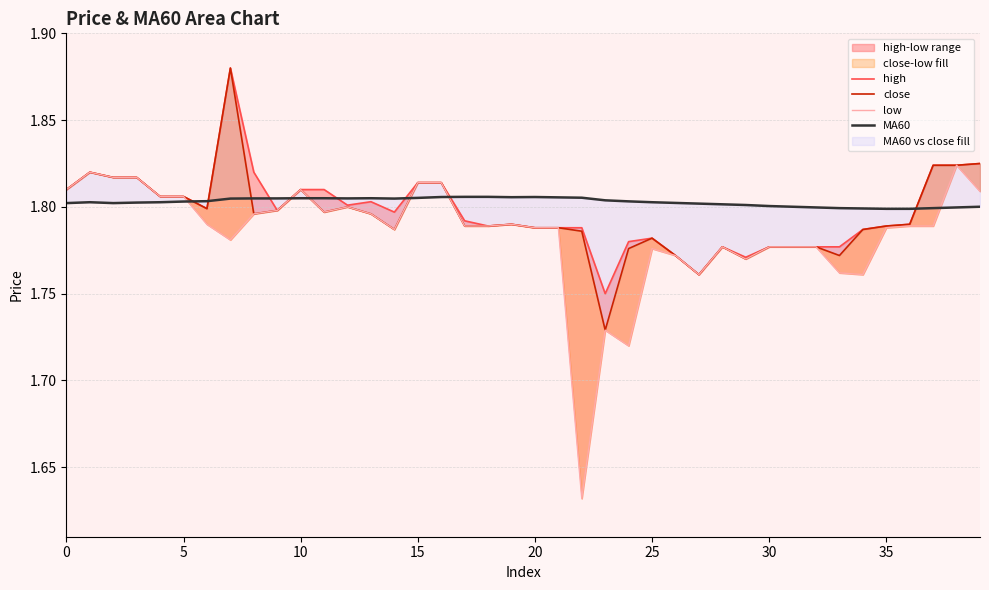

Reading left to right, transcribe all the data shown in this chart.

high: 1.8	1.8	1.8	1.8	1.8	1.8	1.8	1.9	1.8	1.8	1.8	1.8	1.8	1.8	1.8	1.8	1.8	1.8	1.8	1.8	1.8	1.8	1.8	1.8	1.8	1.8	1.8	1.8	1.8	1.8	1.8	1.8	1.8	1.8	1.8	1.8	1.8	1.8	1.8	1.8
close: 1.8	1.8	1.8	1.8	1.8	1.8	1.8	1.9	1.8	1.8	1.8	1.8	1.8	1.8	1.8	1.8	1.8	1.8	1.8	1.8	1.8	1.8	1.8	1.7	1.8	1.8	1.8	1.8	1.8	1.8	1.8	1.8	1.8	1.8	1.8	1.8	1.8	1.8	1.8	1.8
low: 1.8	1.8	1.8	1.8	1.8	1.8	1.8	1.8	1.8	1.8	1.8	1.8	1.8	1.8	1.8	1.8	1.8	1.8	1.8	1.8	1.8	1.8	1.6	1.7	1.7	1.8	1.8	1.8	1.8	1.8	1.8	1.8	1.8	1.8	1.8	1.8	1.8	1.8	1.8	1.8
MA60: 1.8	1.8	1.8	1.8	1.8	1.8	1.8	1.8	1.8	1.8	1.8	1.8	1.8	1.8	1.8	1.8	1.8	1.8	1.8	1.8	1.8	1.8	1.8	1.8	1.8	1.8	1.8	1.8	1.8	1.8	1.8	1.8	1.8	1.8	1.8	1.8	1.8	1.8	1.8	1.8